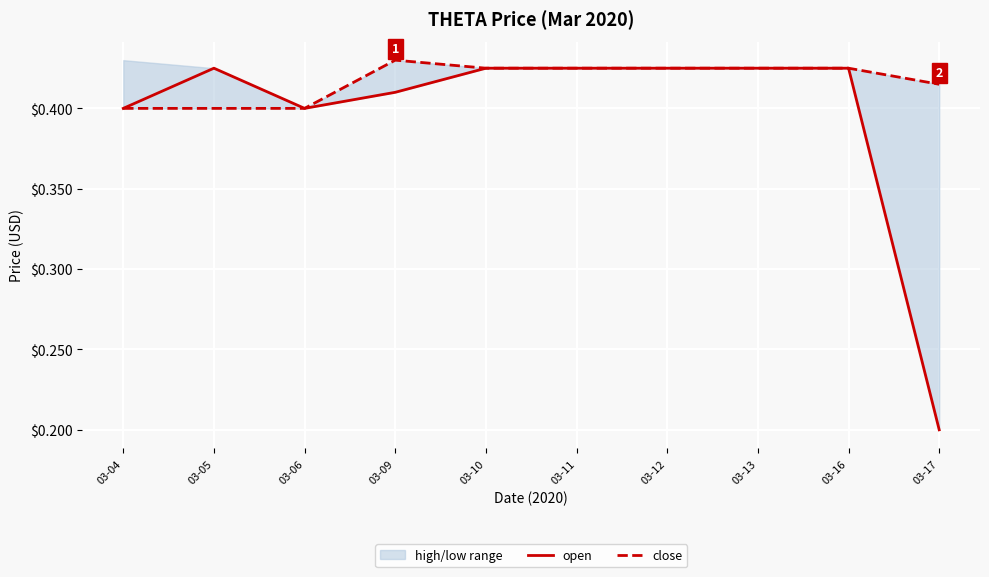

Rank the series by their maximum value, from lowest to highest.

open, close